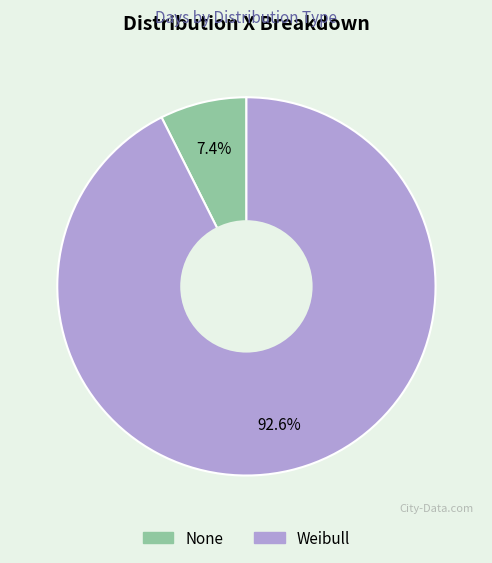

What percentage do Weibull and None together represent?

100.0%